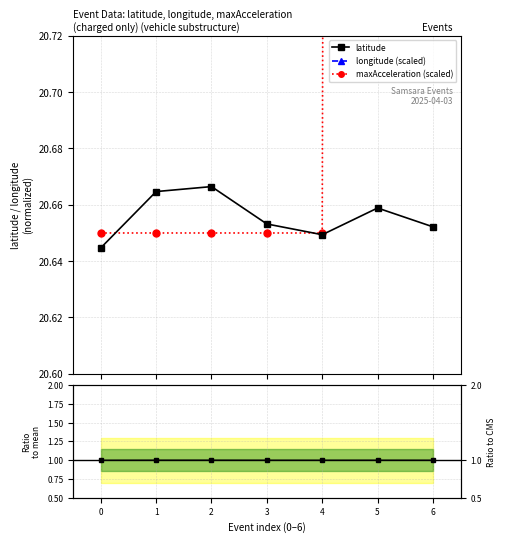

True or false: lat ratio and longitude (scaled) intersect in this chart.

False